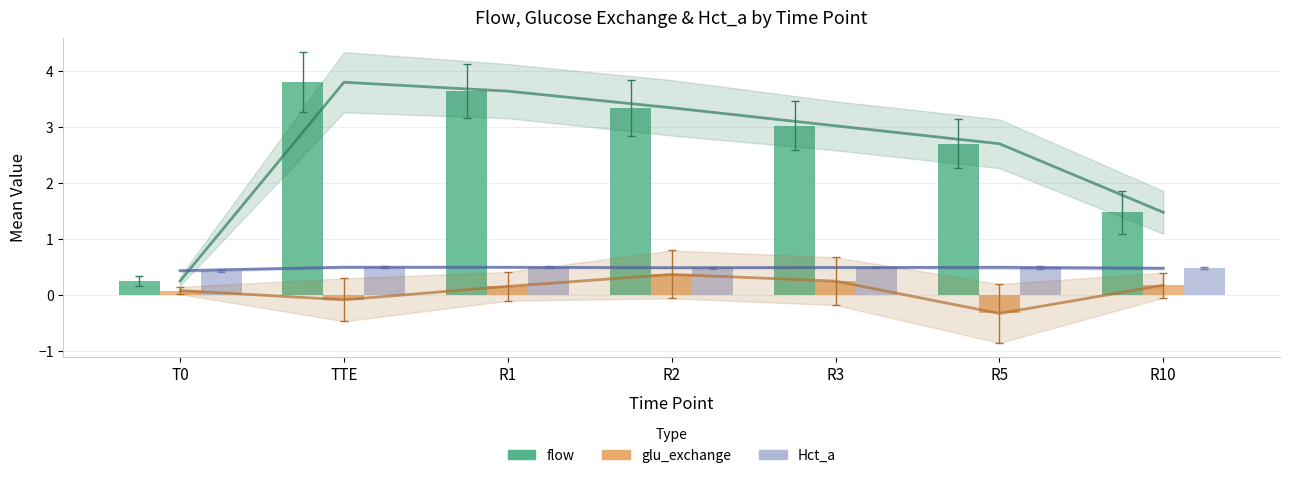

True or false: Hct_a has a value of 0.5 at R5.

True